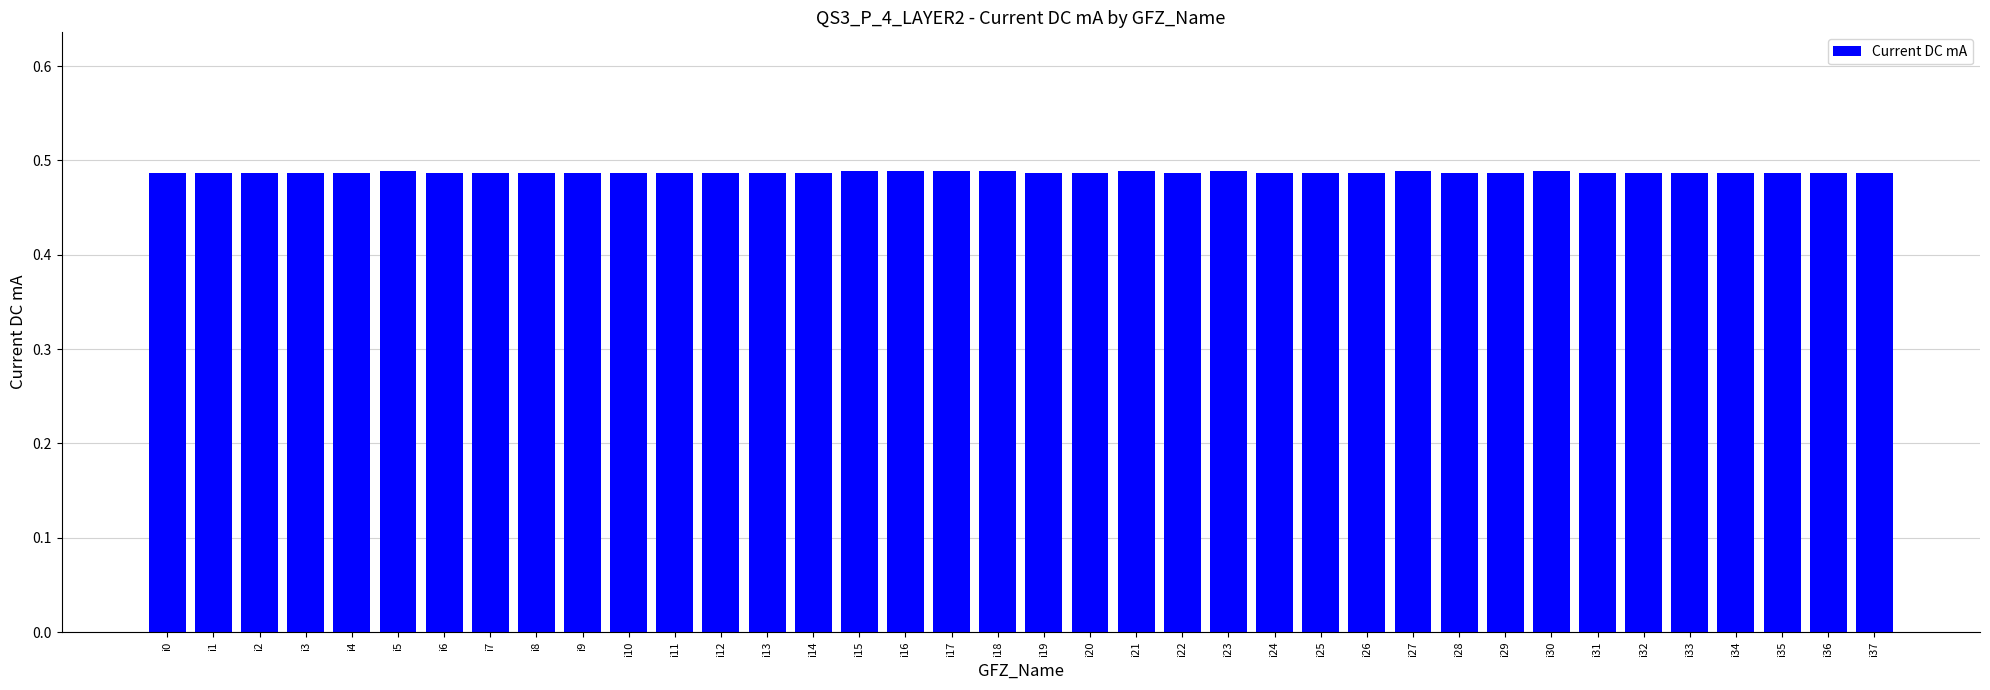

True or false: the data shows 0.8 at i12.

False